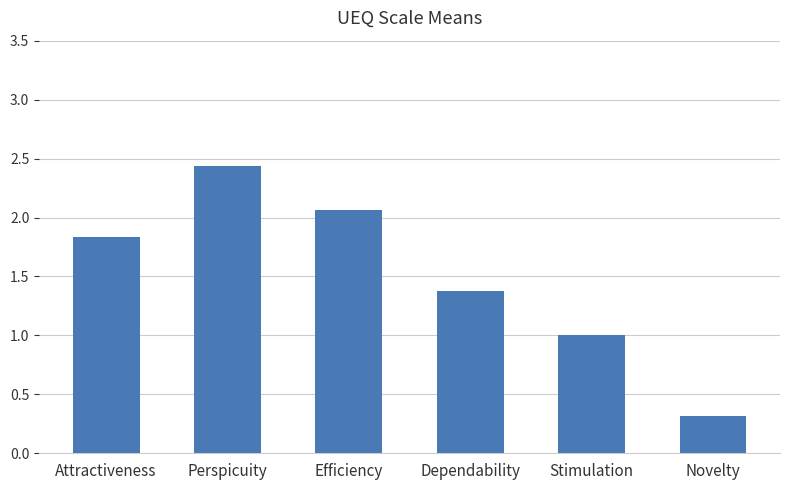

List the labels in order of value, smallest first.

Novelty, Stimulation, Dependability, Attractiveness, Efficiency, Perspicuity